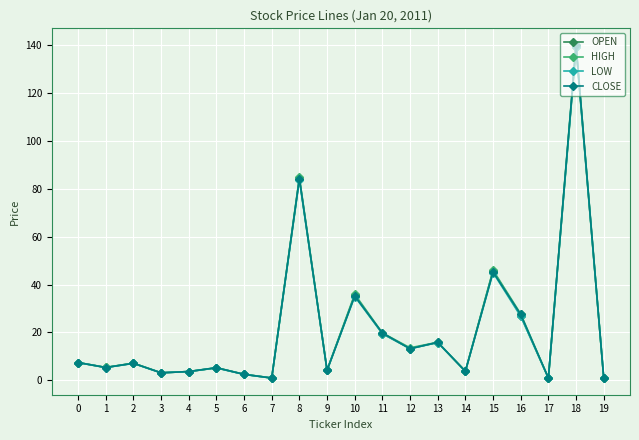

What is the average value of the HIGH series?

21.5